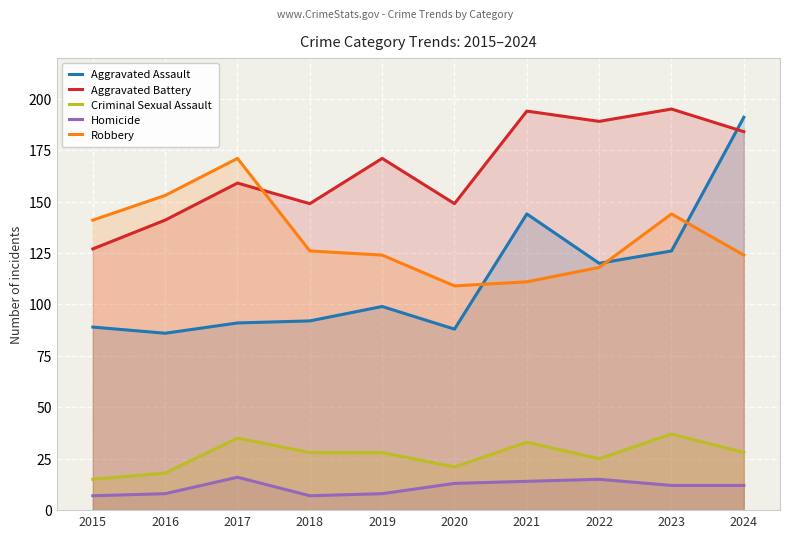

Which series has the largest range (max minus min)?

Aggravated Assault